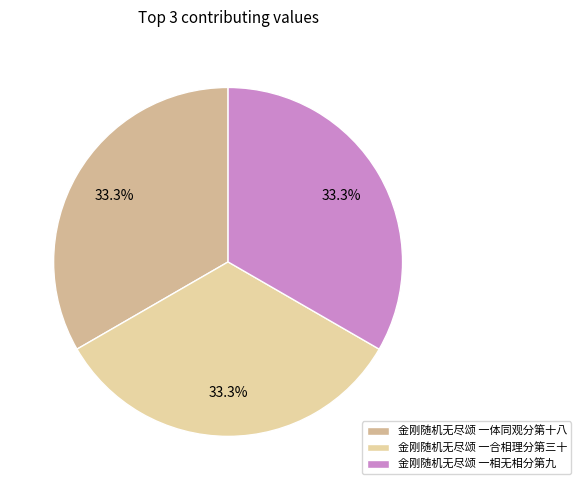

How many segments does this pie chart have?

3